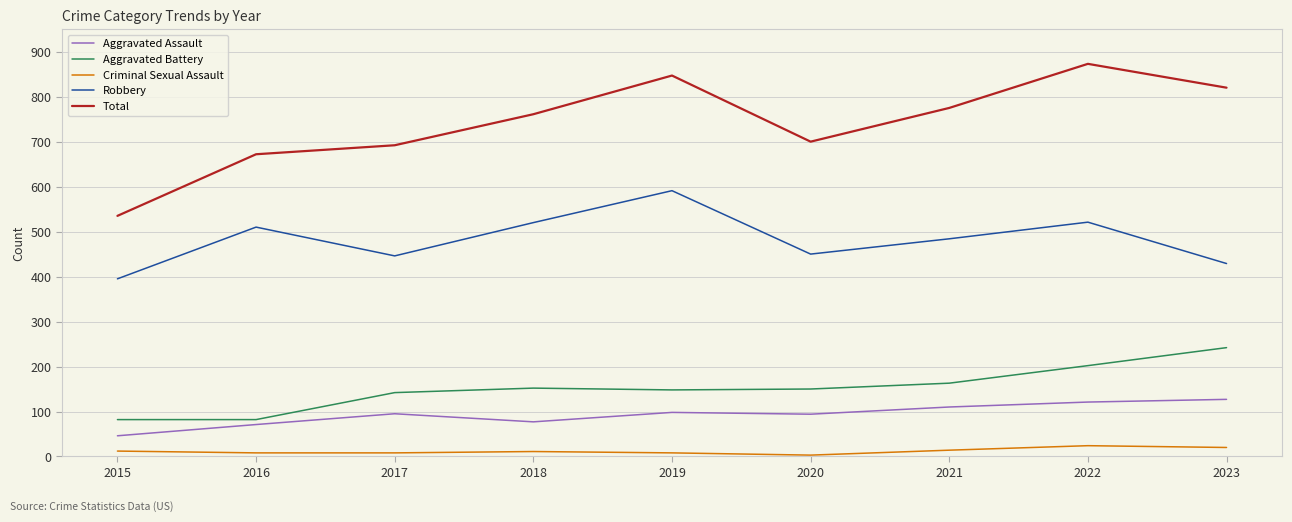

True or false: Aggravated Assault has a value of 56 at 2023.

False